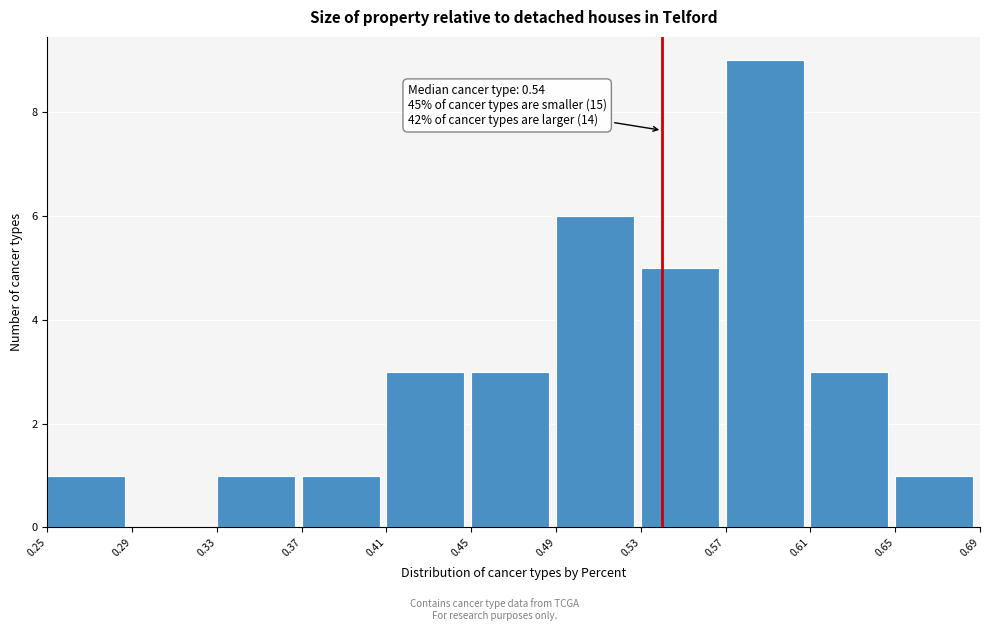

Which range on the x-axis has the tallest bar?

0.57 to 0.61